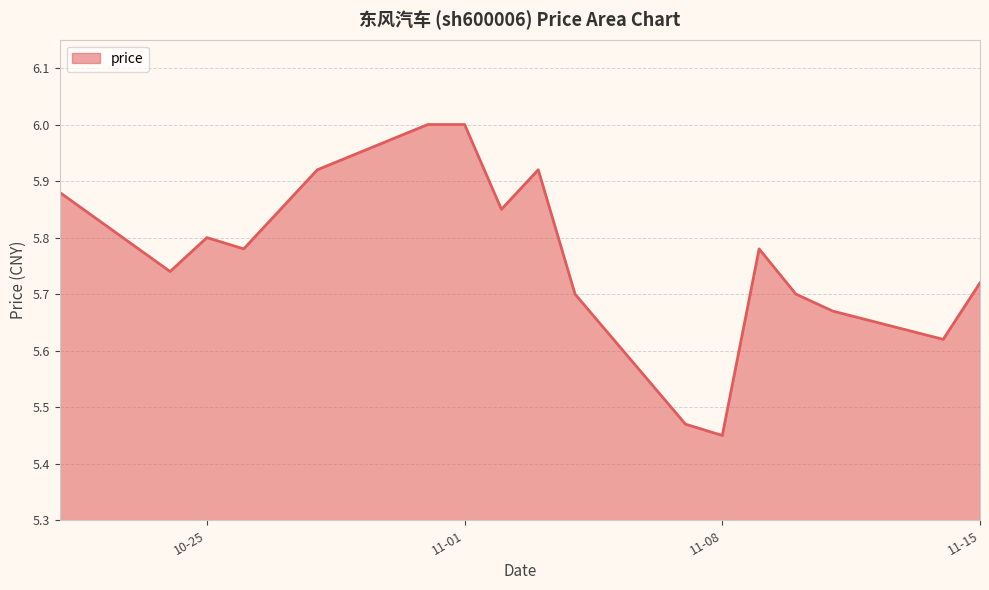

What is the maximum value shown in the chart?

6.0